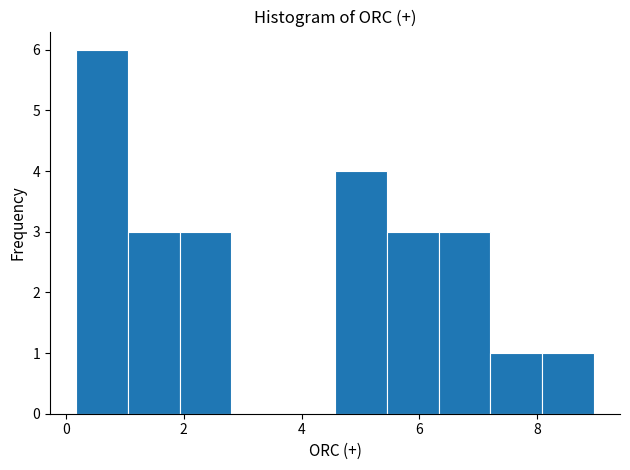

Reading left to right, list every bar in this chart as the range it spans on the x-axis followed by its height. Neither the bar edges nor the heights are printed on the chart, so give them approximately, as read against the axes.

0.2 to 1.0: 6
1.0 to 2.0: 3
2.0 to 2.8: 3
2.8 to 3.6: 0
3.6 to 4.6: 0
4.6 to 5.4: 4
5.4 to 6.4: 3
6.4 to 7.2: 3
7.2 to 8.0: 1
8.0 to 9.0: 1